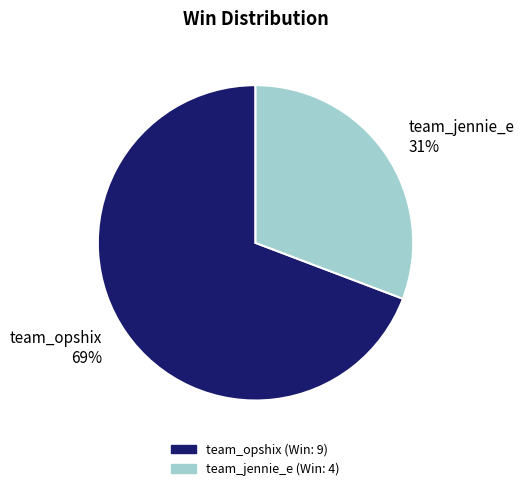

The team_opshix slice represents 80% of the pie. True or false?

False